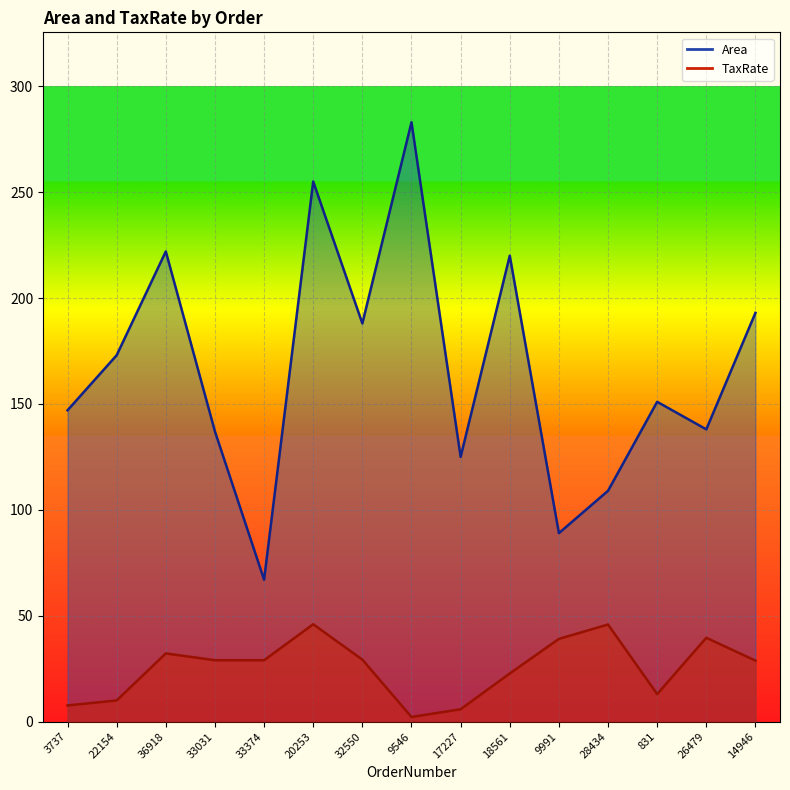

At which category does Area reach its first local peak?

36918